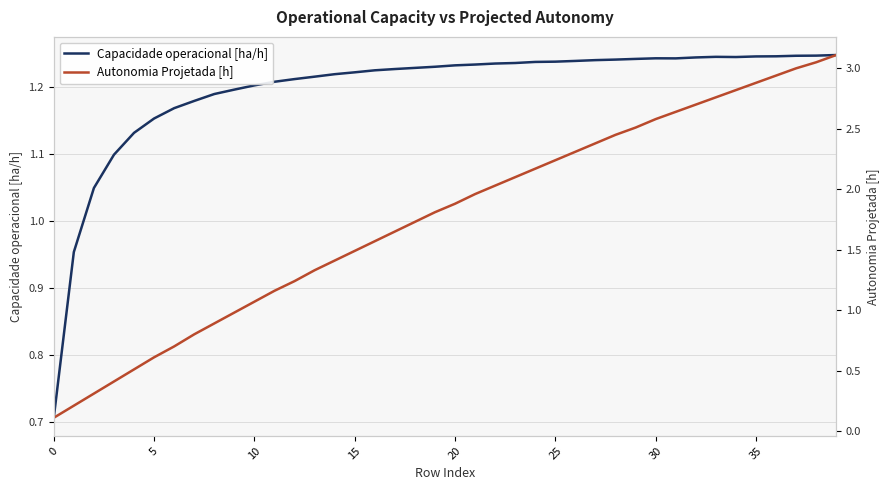

Which has a higher value, 28 or 15?

28